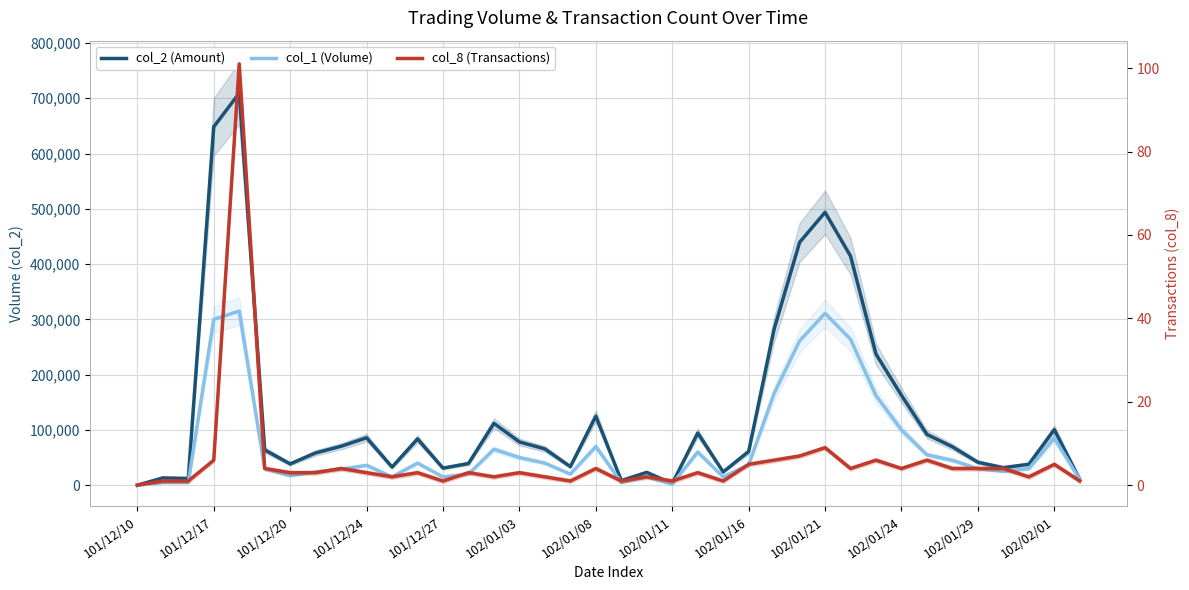

Which series has the widest spread of values?

col_2 (Amount)